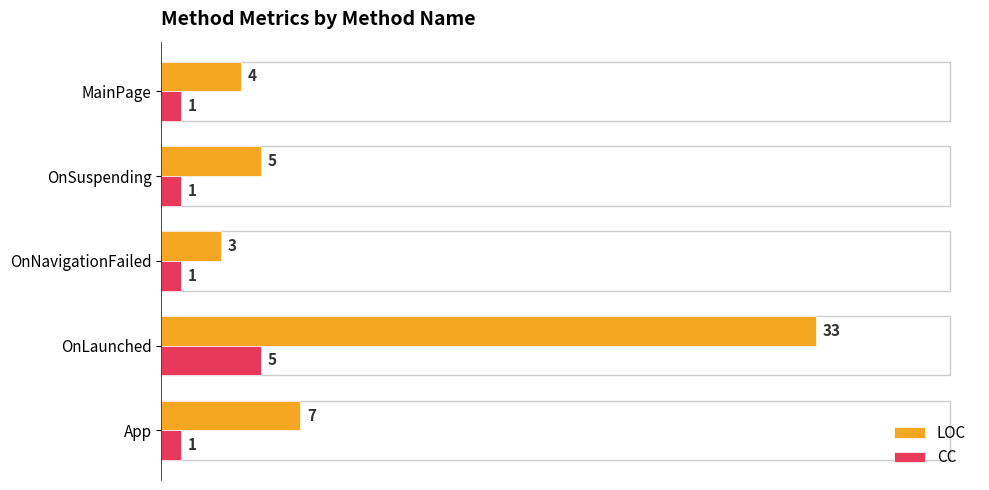

What is the average value of the LOC series?

10